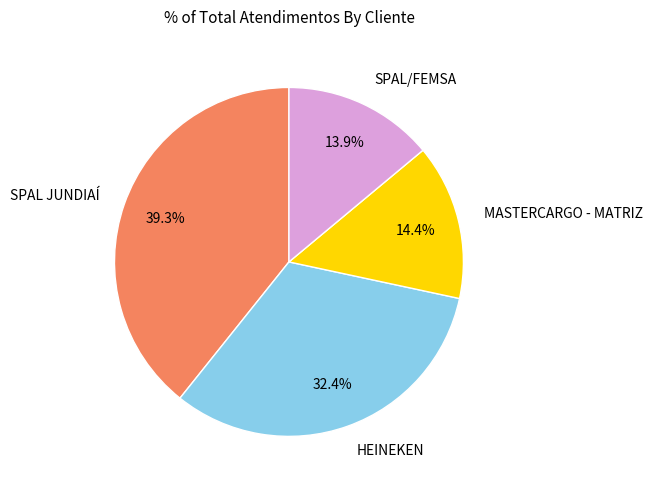

What percentage do HEINEKEN and MASTERCARGO - MATRIZ together represent?

46.8%